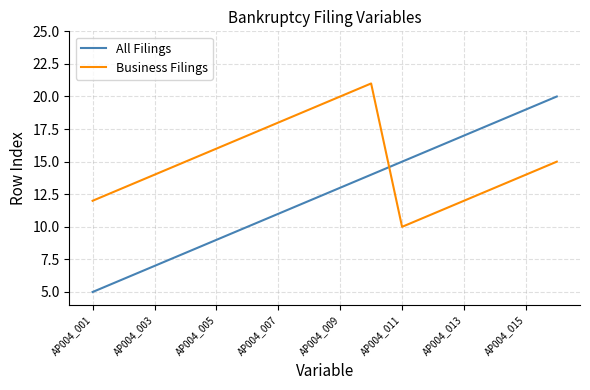

What is the difference between the maximum and minimum values in the Business Filings series?

11